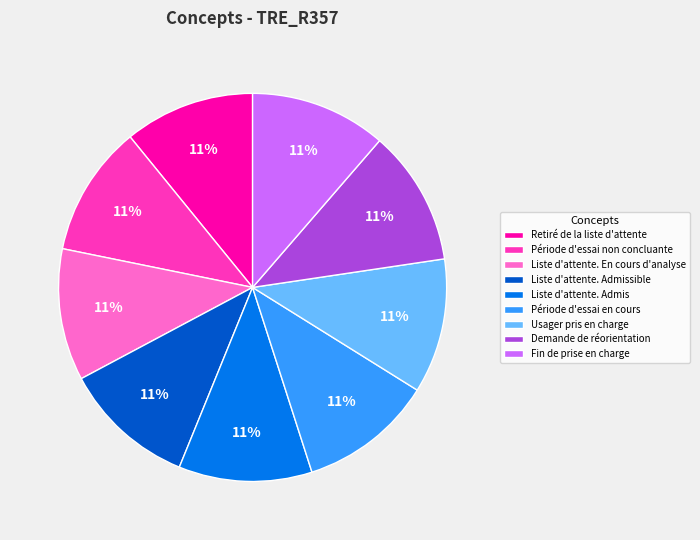

Approximately how many times larger is the value at Période d'essai en cours compared to Liste d'attente. Admis?

1.0